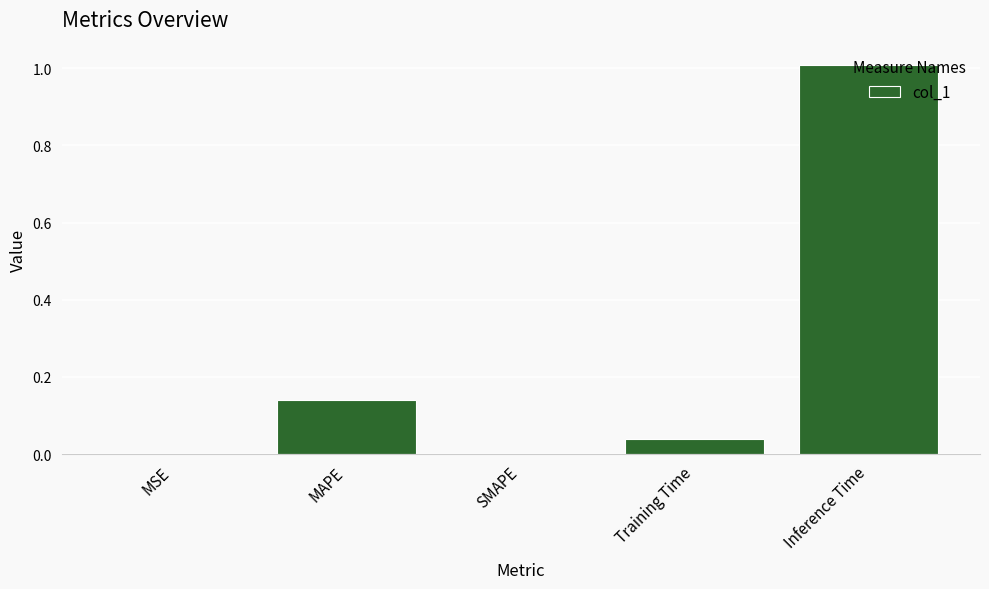

True or false: the data shows 0.2 at MAPE.

False